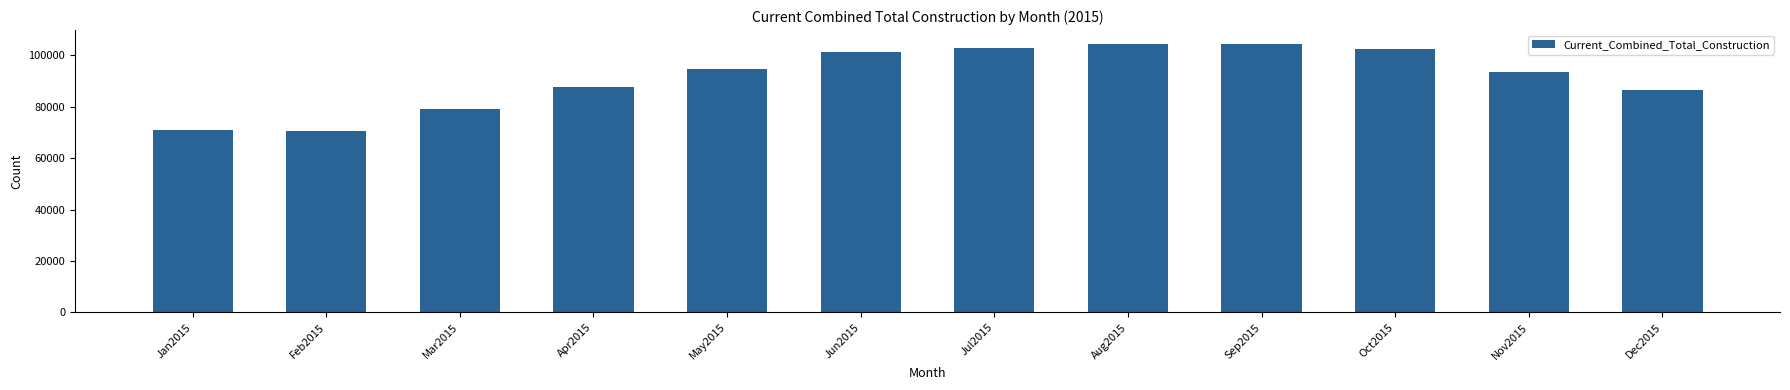

Is it true that the value at Jan2015 is 93522?

False